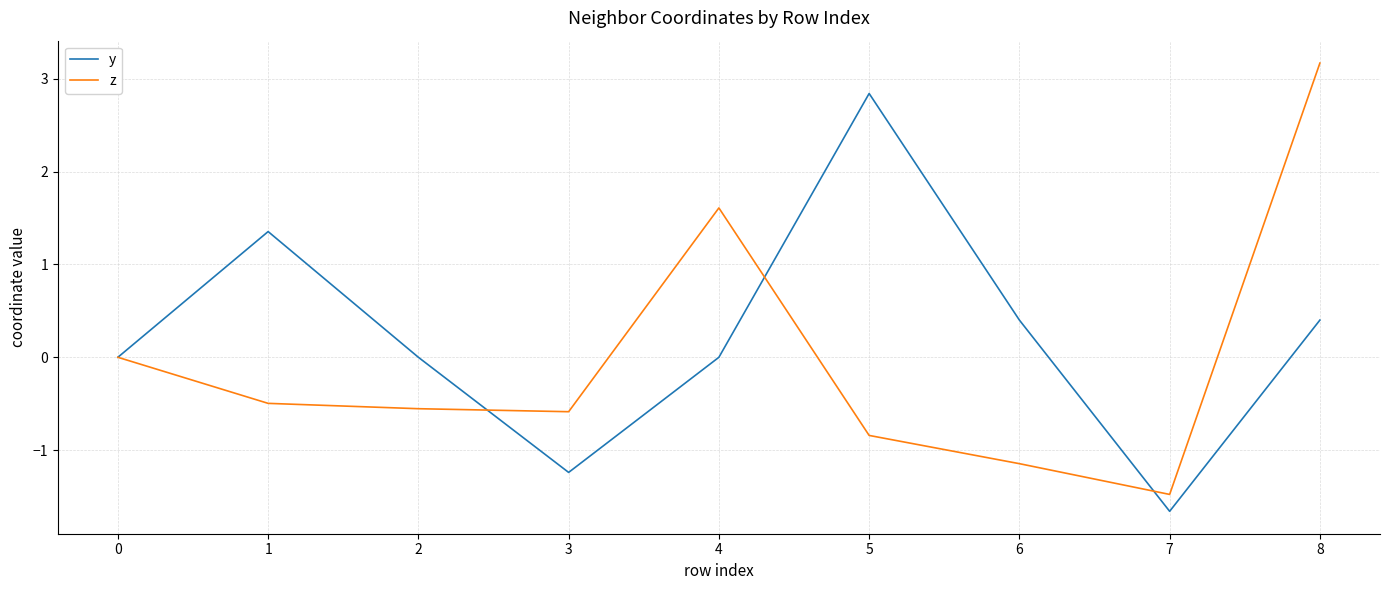

True or false: z has a value of -0.5 at 4.

False